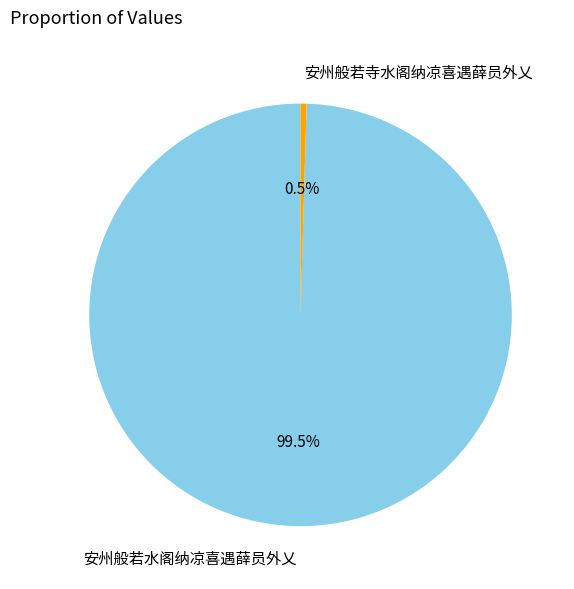

Is there any slice that represents more than half of the pie?

Yes